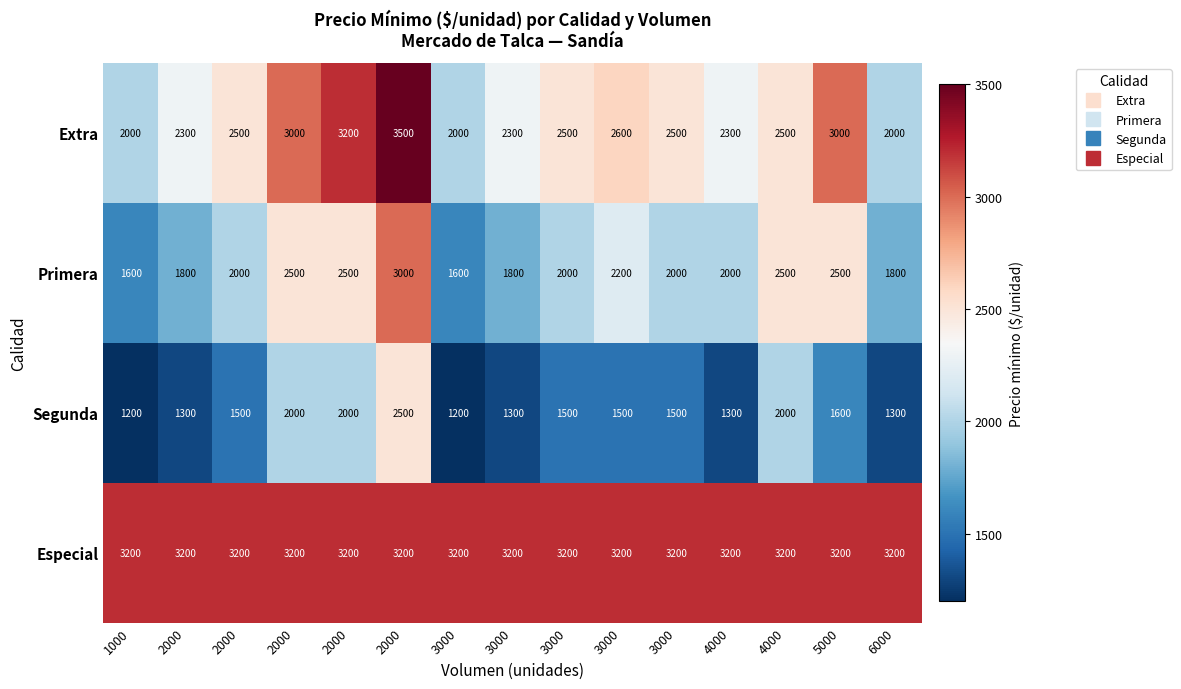

Reading left to right, extract all data points from this chart.

Extra: 1000=2000	2000=2300	2000=2500	2000=3000	2000=3200	2000=3500	3000=2000	3000=2300	3000=2500	3000=2600	3000=2500	4000=2300	4000=2500	5000=3000	6000=2000
Primera: 1000=1600	2000=1800	2000=2000	2000=2500	2000=2500	2000=3000	3000=1600	3000=1800	3000=2000	3000=2200	3000=2000	4000=2000	4000=2500	5000=2500	6000=1800
Segunda: 1000=1200	2000=1300	2000=1500	2000=2000	2000=2000	2000=2500	3000=1200	3000=1300	3000=1500	3000=1500	3000=1500	4000=1300	4000=2000	5000=1600	6000=1300
Especial: 1000=3200	2000=3200	2000=3200	2000=3200	2000=3200	2000=3200	3000=3200	3000=3200	3000=3200	3000=3200	3000=3200	4000=3200	4000=3200	5000=3200	6000=3200